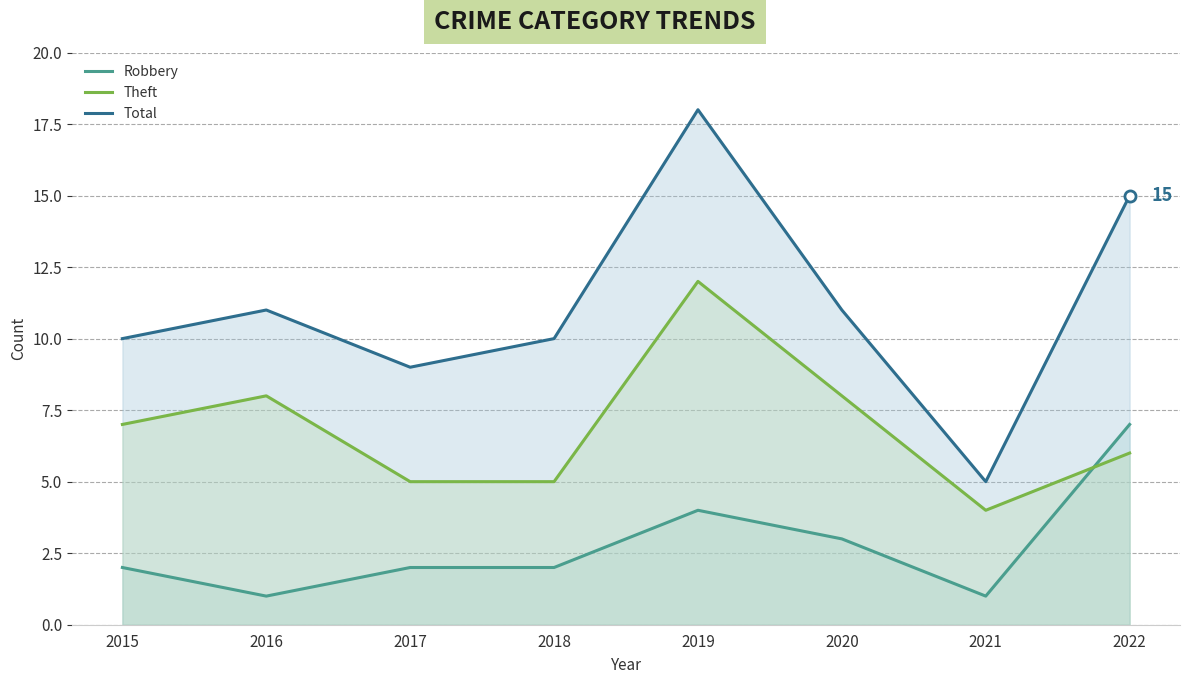

True or false: Total has more than 0 points higher than both neighbors.

True